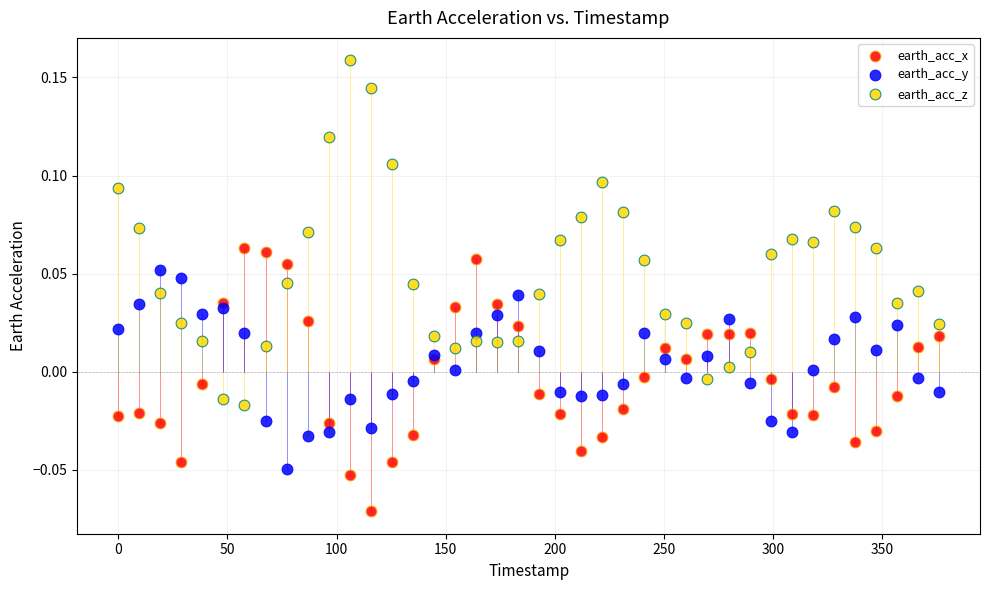

Which series has the widest spread of Y values?

earth_acc_z